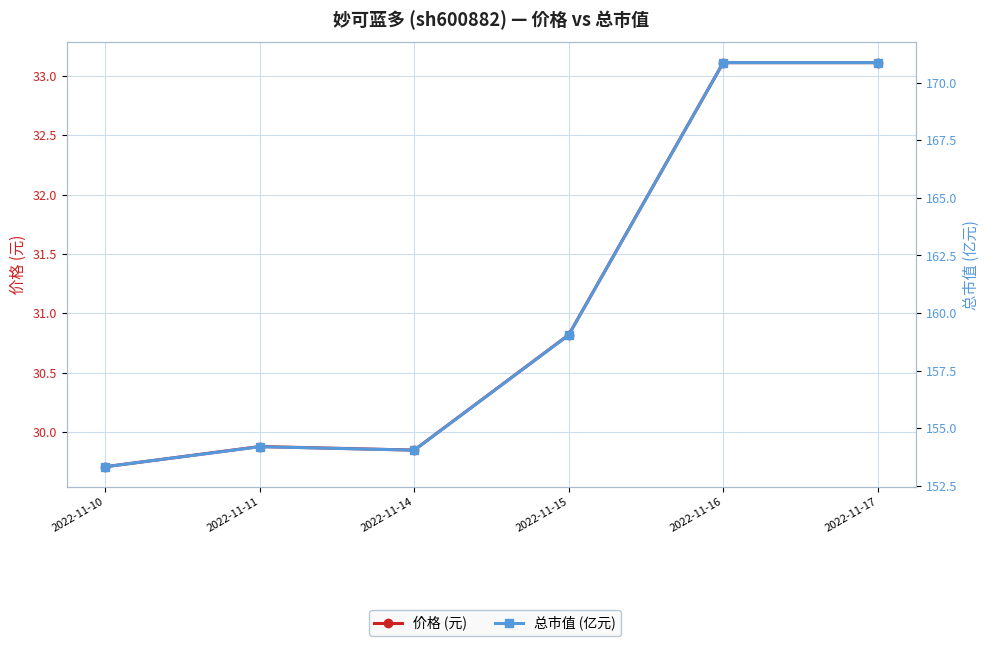

How many distinct data groups are displayed?

2